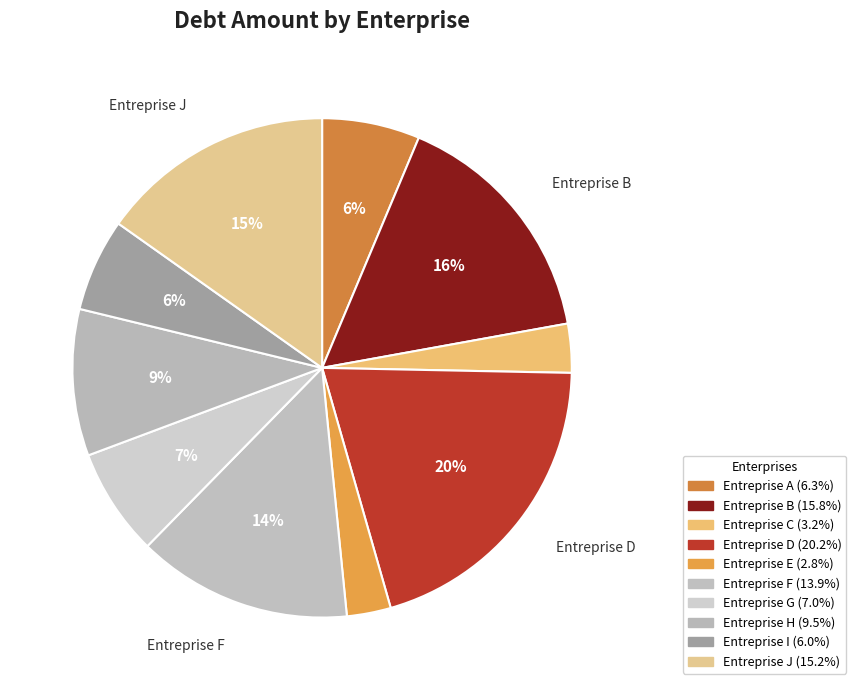

To the nearest percent, what portion does Entreprise F represent?

14%